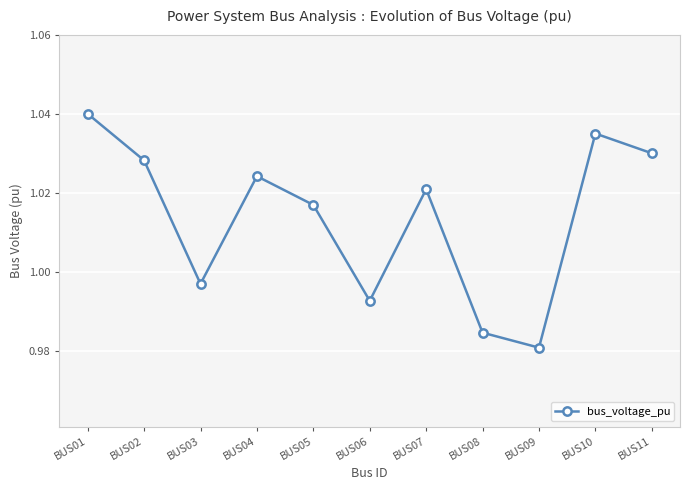

At which label is the value closest to 1?

BUS03